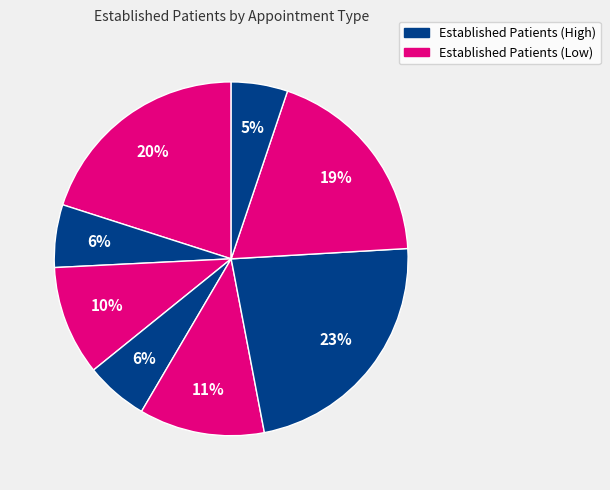

Count the number of slices in the pie.

8